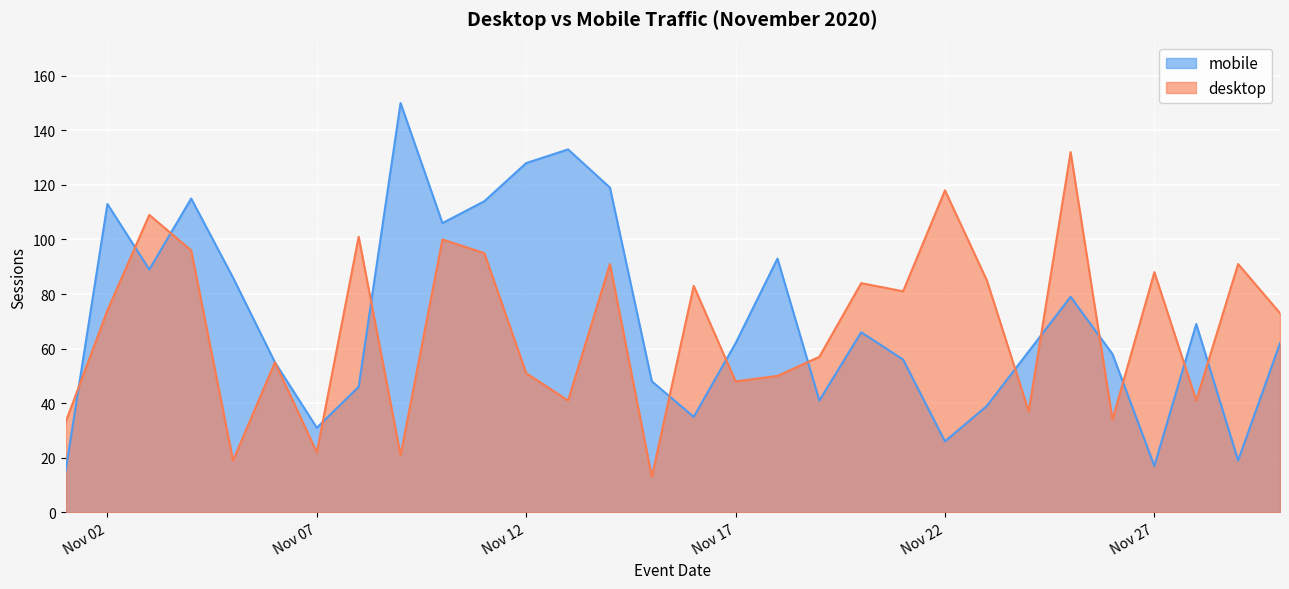

At how many categories does at least one series exceed 97?

12